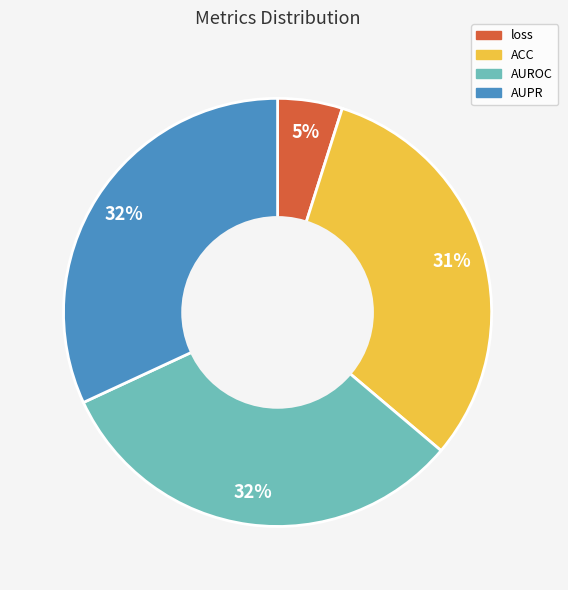

Is AUROC the majority of the pie?

No